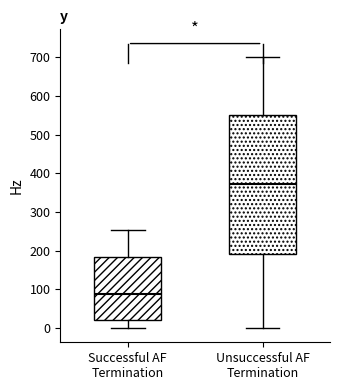

Which box is the tallest, from its lower edge to its upper edge?

Unsuccessful AF Termination